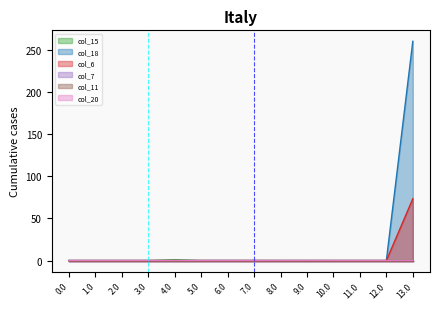

What is the label of the 8th point from the right?

6.0